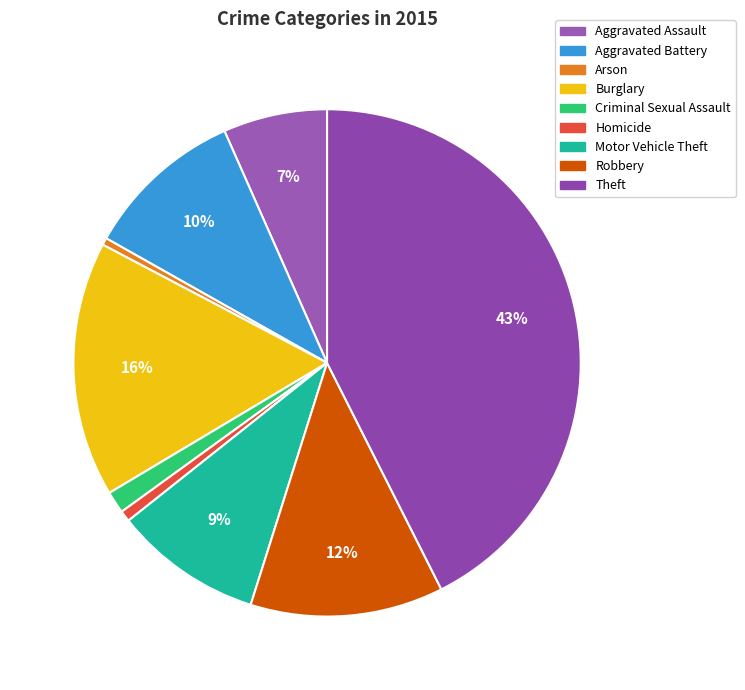

Rank the categories by value from highest to lowest.

Theft, Burglary, Robbery, Aggravated Battery, Motor Vehicle Theft, Aggravated Assault, Criminal Sexual Assault, Homicide, Arson